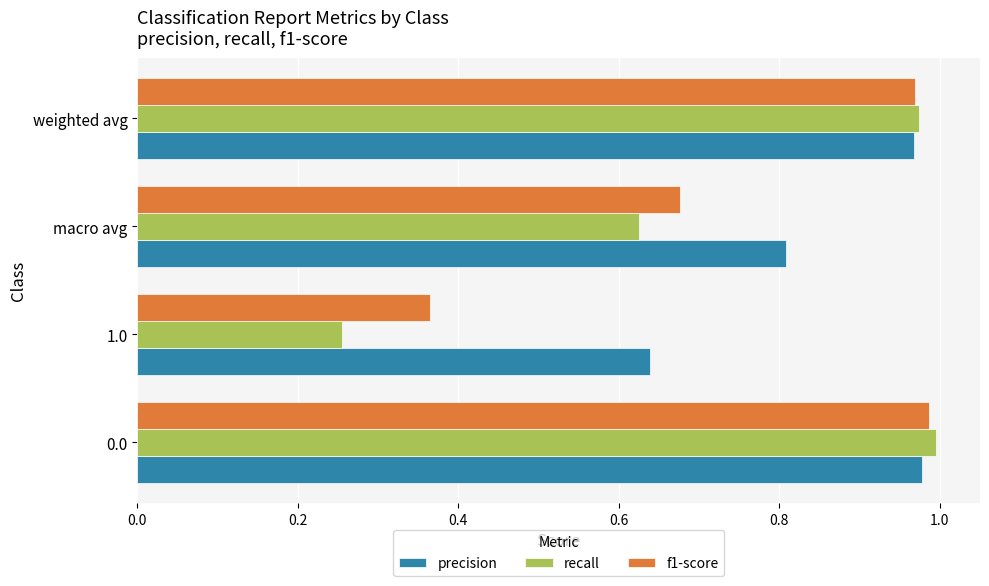

Which series has the widest spread of values?

recall